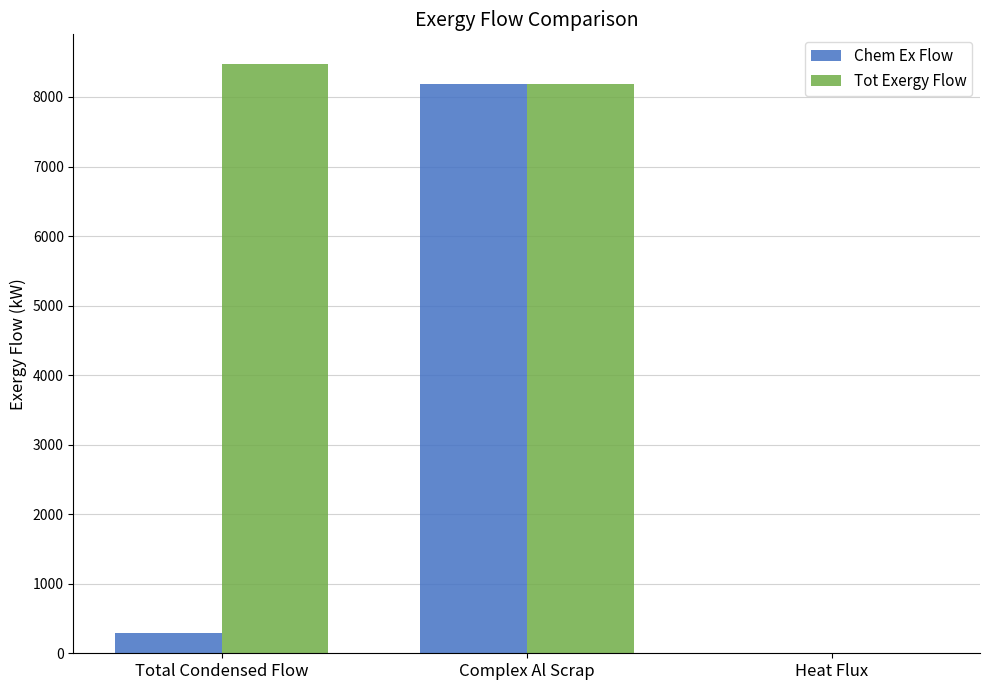

Is the value of Tot Exergy Flow at Total Condensed Flow greater than the value of Chem Ex Flow at Complex Al Scrap?

Yes